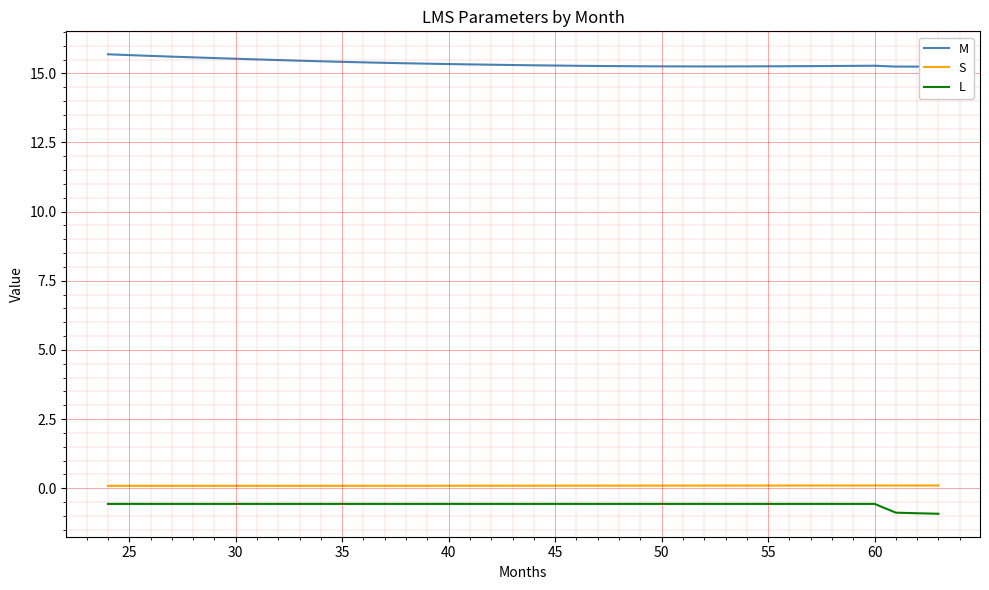

True or false: M and S cross at least once.

False